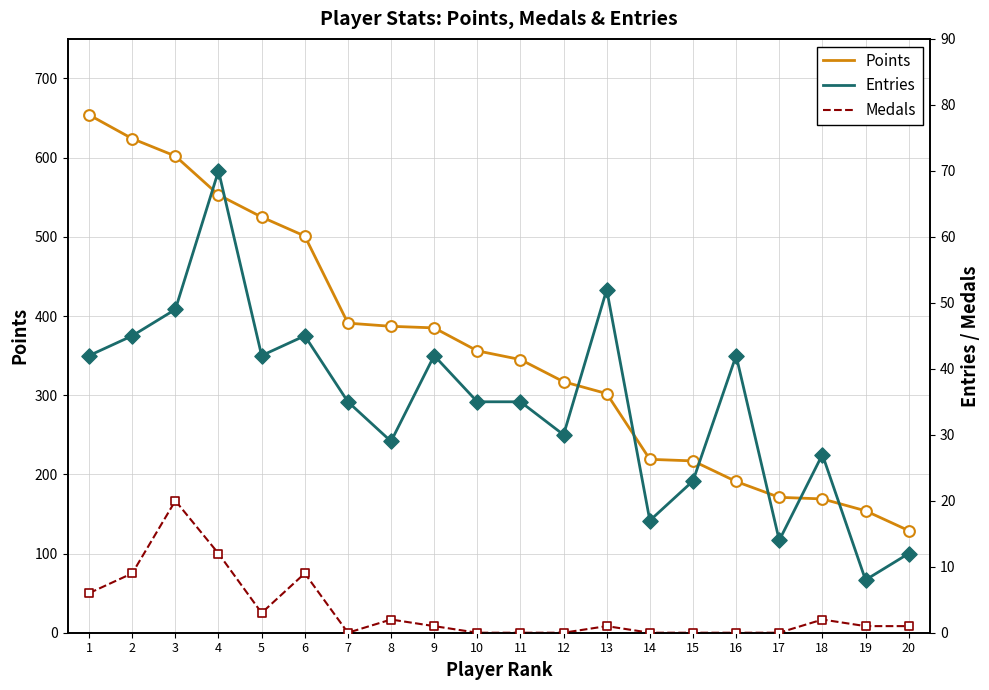

What are all the series names shown in the legend?

Points, Entries, Medals